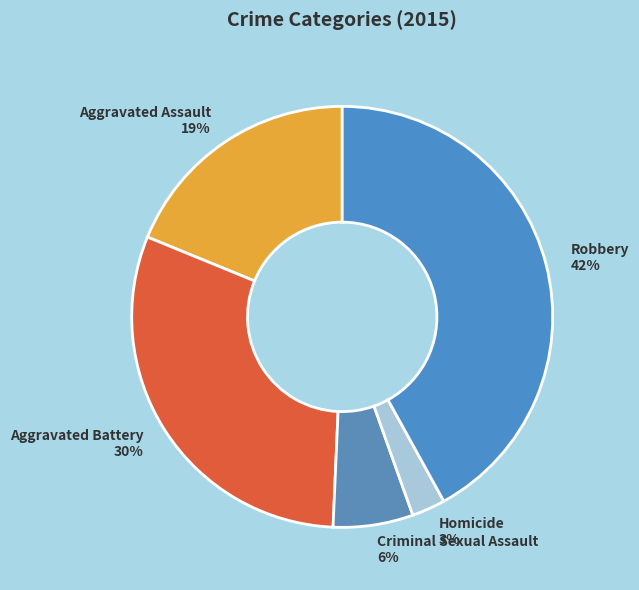

True or false: Aggravated Assault accounts for 11% of the total.

False